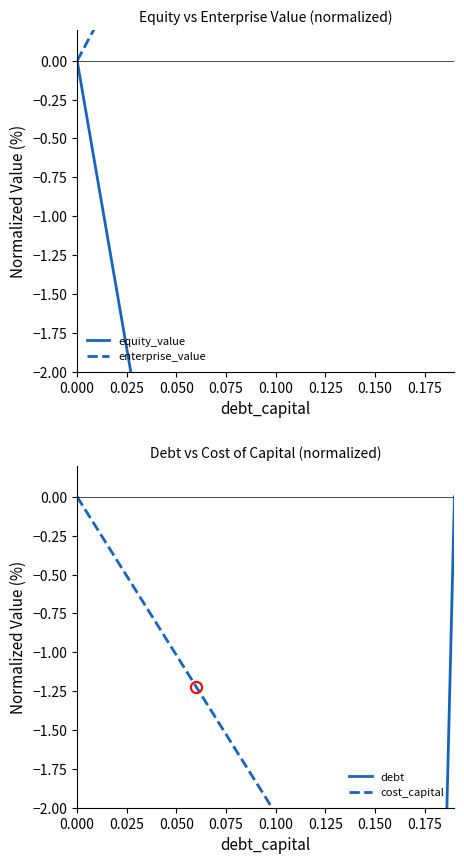

True or false: cost_capital has a value of -3.1 at 9.

False